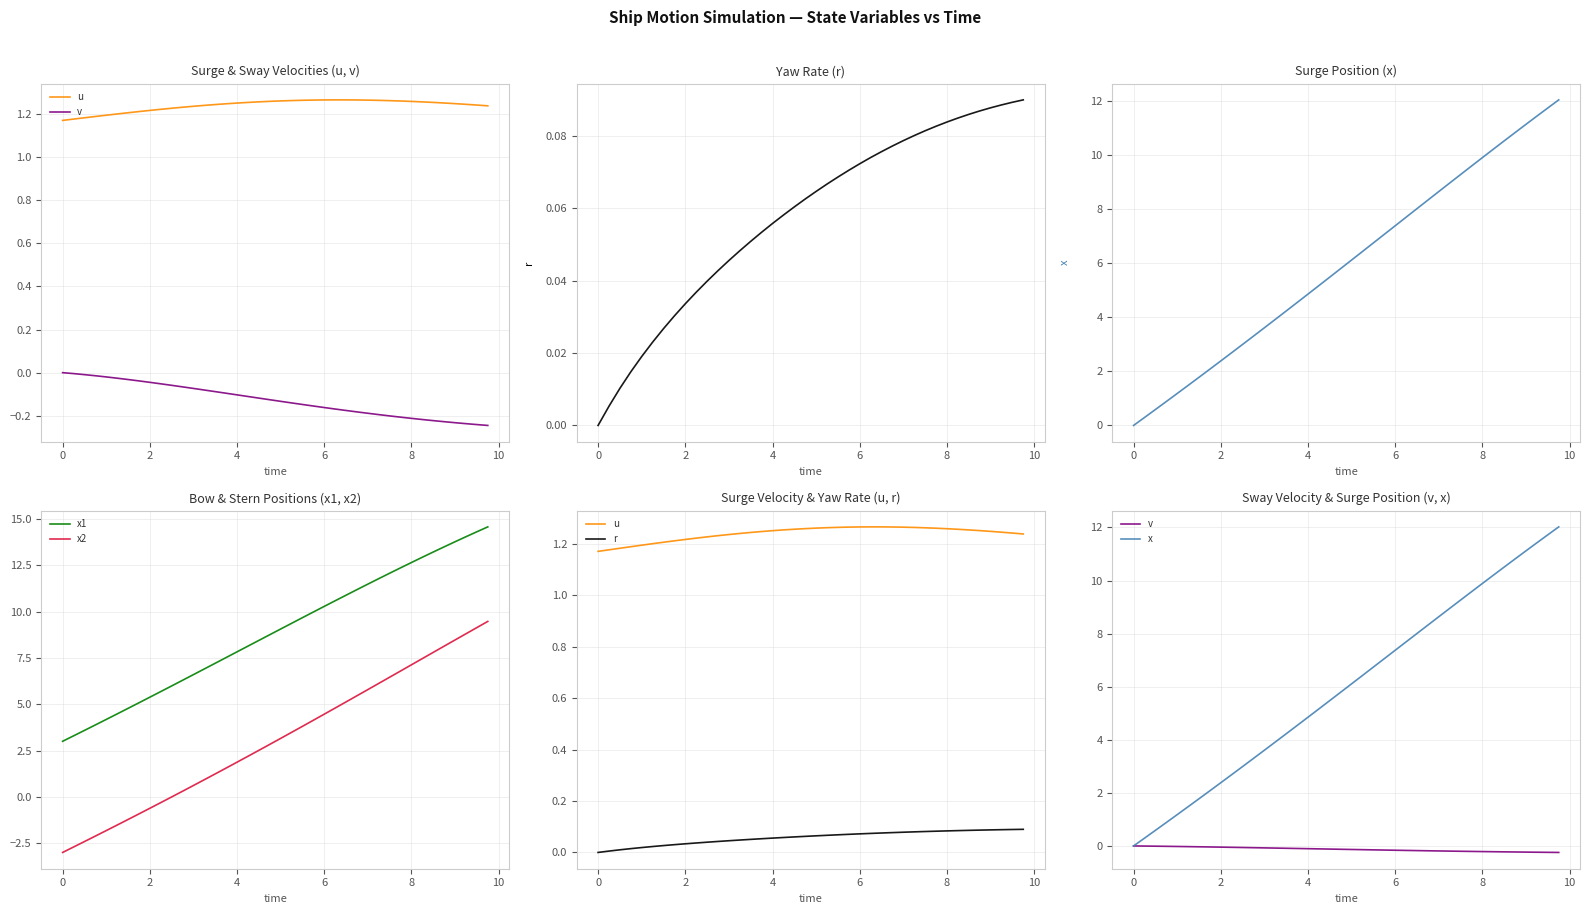

How many values in the x2 series are below 3?

20